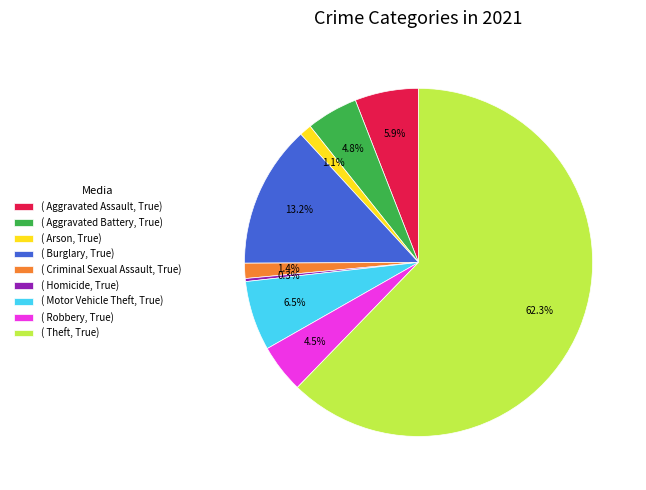

Count the number of slices in the pie.

9